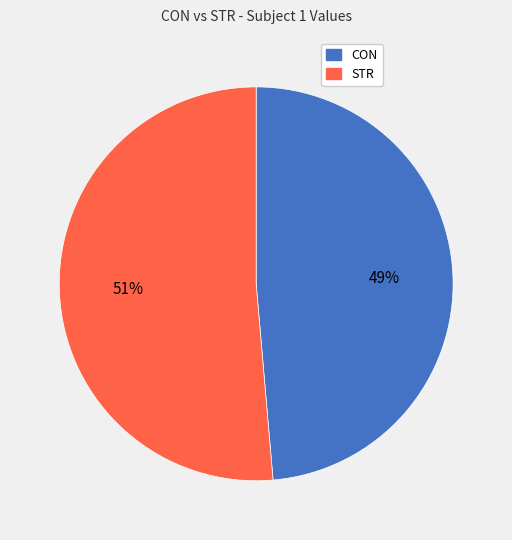

Rank the categories by value from highest to lowest.

STR, CON